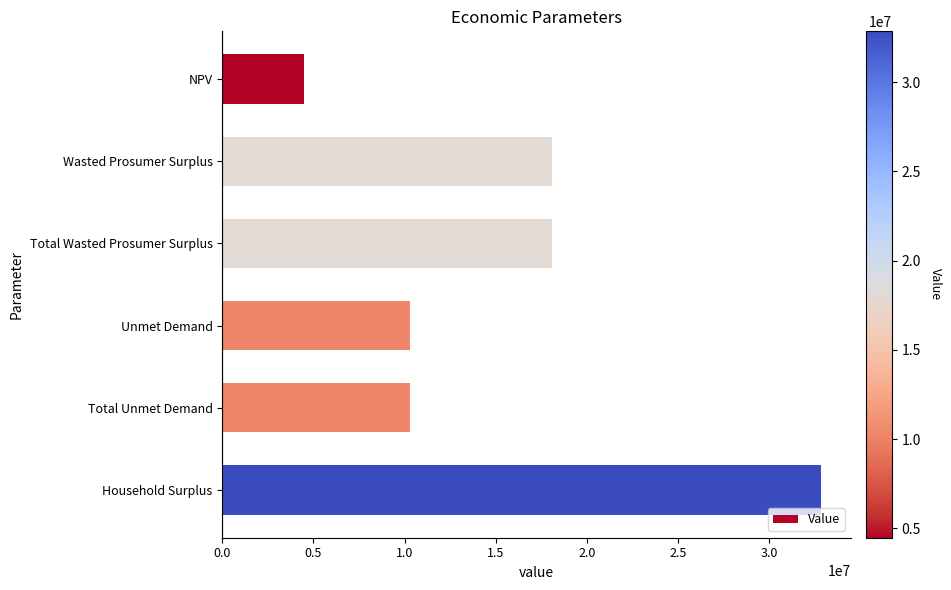

Which label corresponds to the largest value in the chart?

Household Surplus